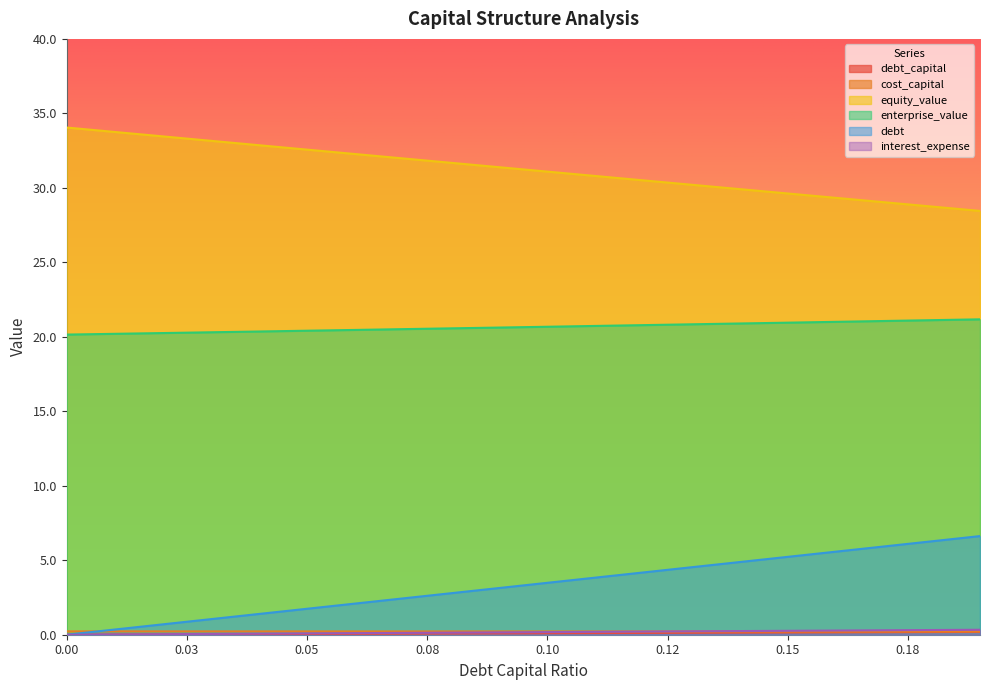

True or false: interest_expense and enterprise_value intersect in this chart.

False